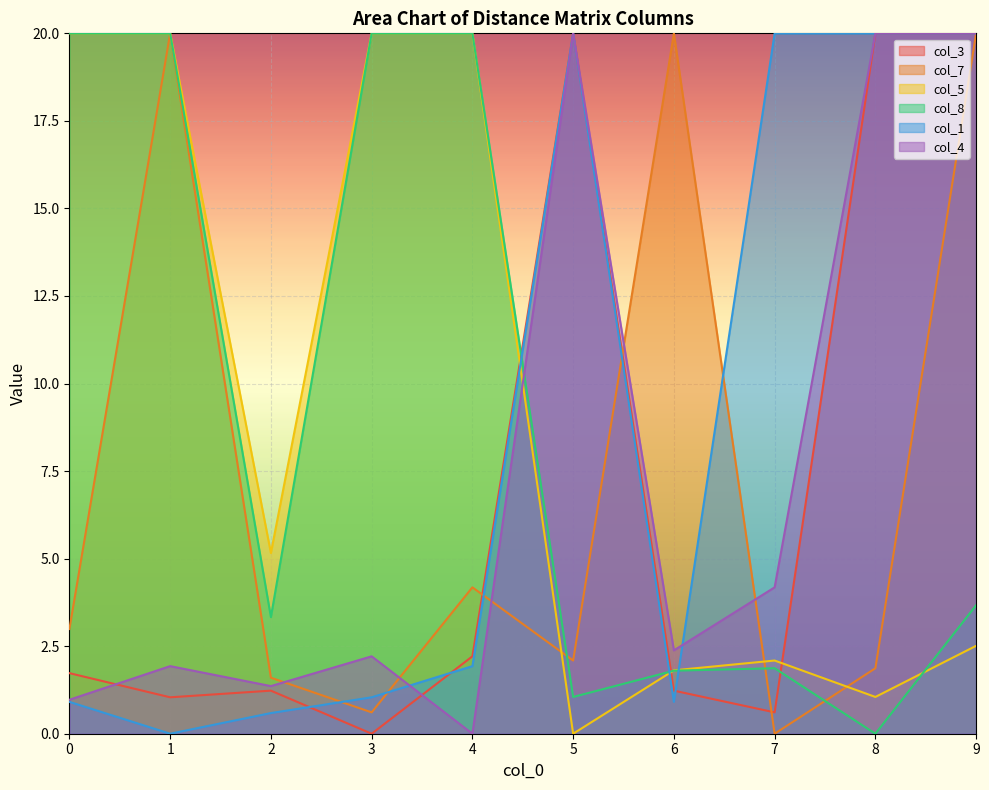

Read the col_4 value at 6.

2.4